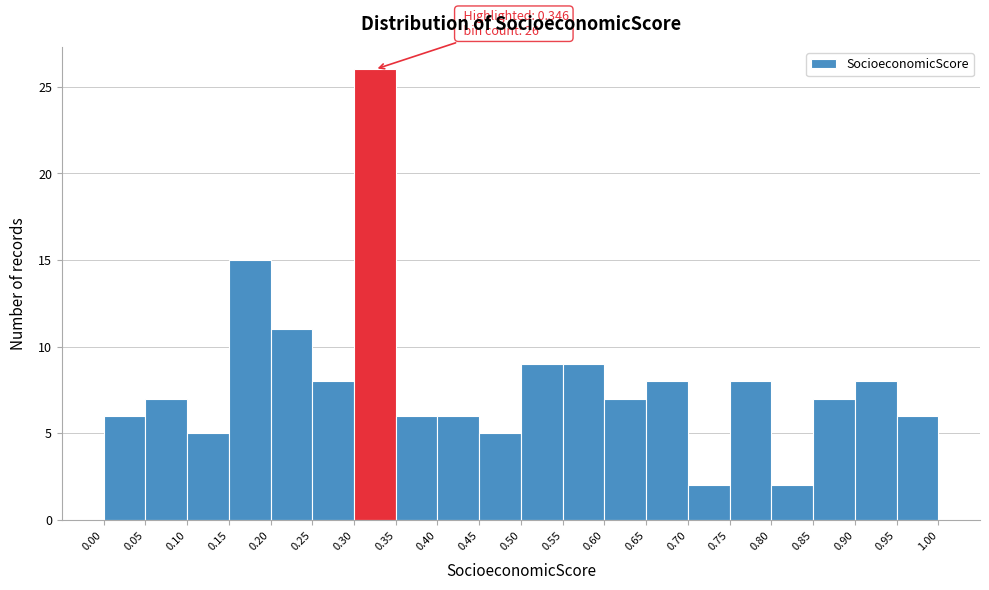

Which range on the x-axis has the tallest bar?

0.30 to 0.35